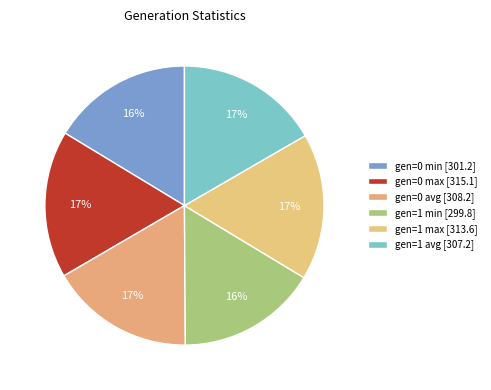

To the nearest percent, what is the difference between the largest and smallest slice percentages?

1%